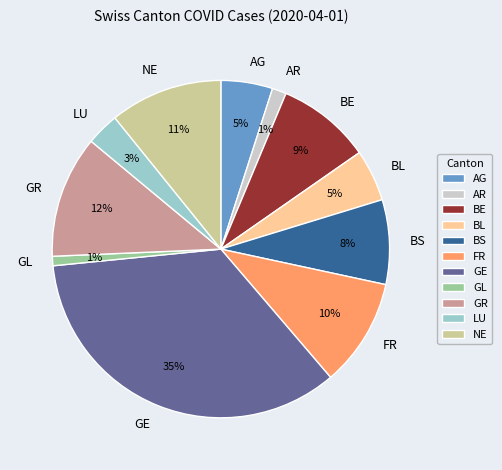

What is the ratio of the value at GL to the value at NE?

0.1